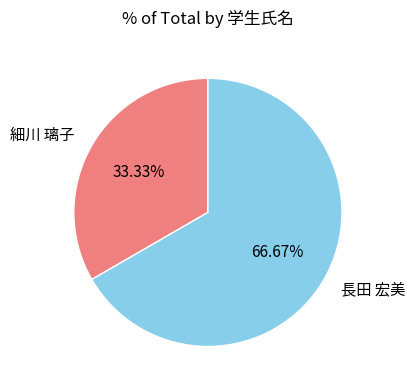

True or false: 長田 宏美 accounts for 67% of the total.

True